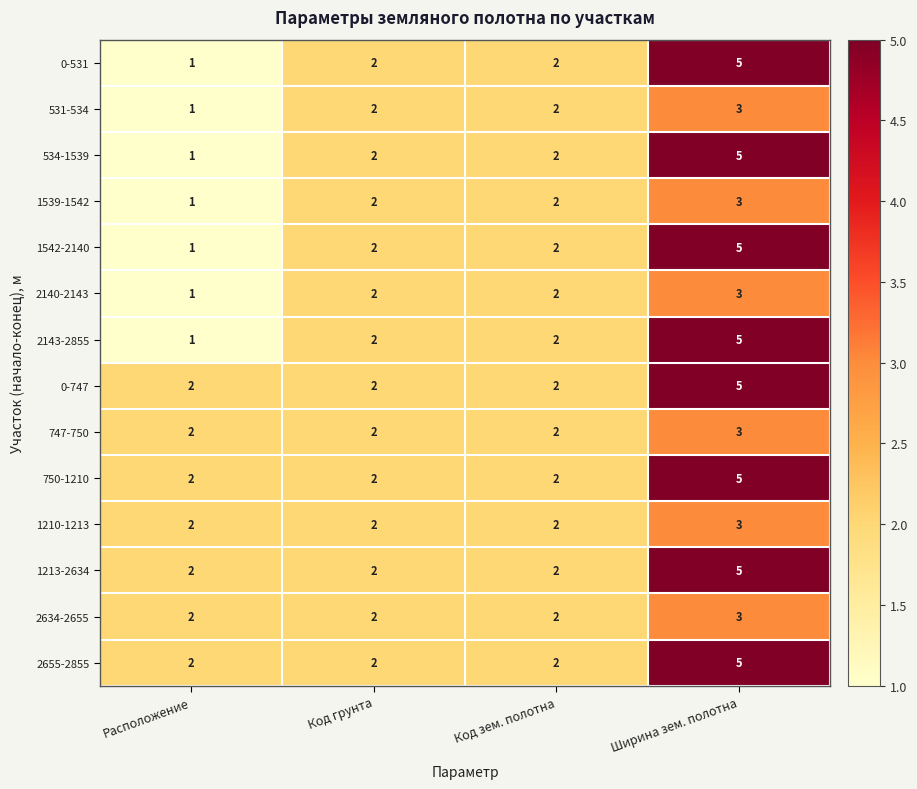

Which label corresponds to the largest value in the chart?

Ширина зем. полотна